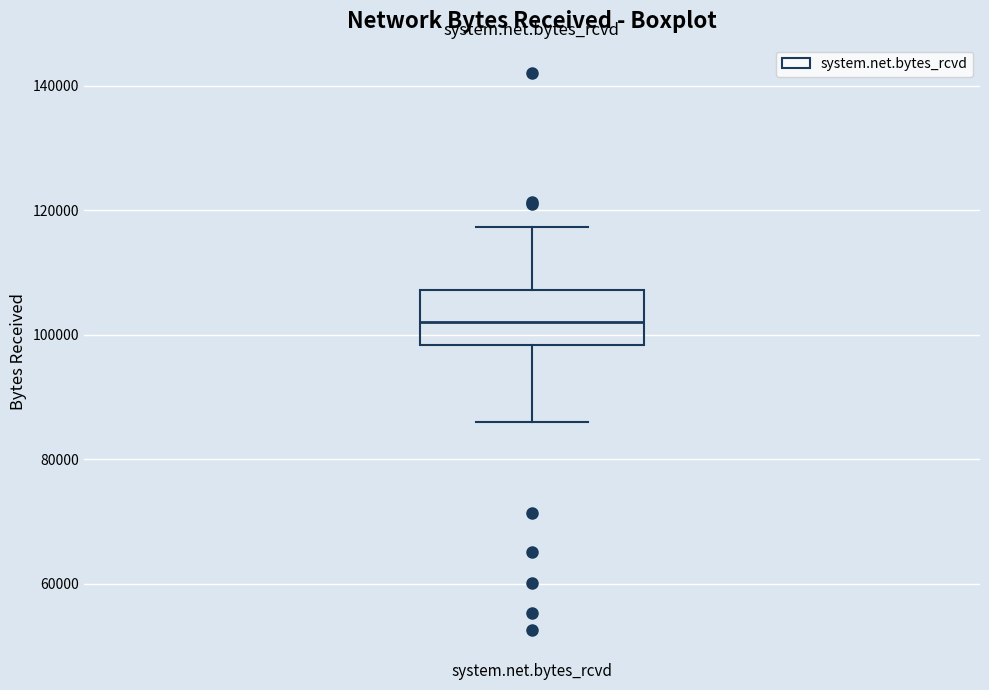

Read this box plot against the y-axis: the position of the median line, the range covered by the box, and the ends of both whiskers. The values are not printed on the chart, so give them approximately, as read against the axis.

median 102000, box 98000 to 108000, whiskers 86000 to 118000